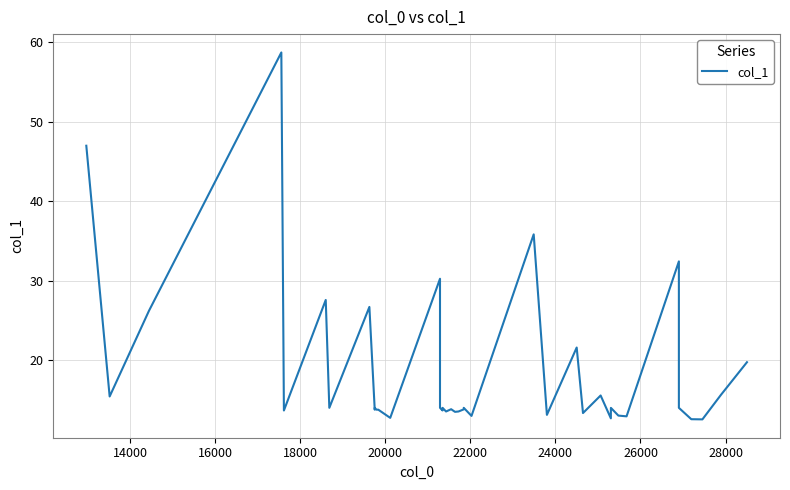

Reading left to right, list all the values displayed in this chart.

47.0	15.4	26.2	58.7	13.7	27.6	14.0	26.7	13.8	14.0	14.0	13.8	13.8	12.7	30.2	14.0	13.7	14.0	13.5	13.8	13.5	13.5	13.8	14.0	13.0	35.8	13.1	21.6	13.3	15.6	12.7	14.0	13.0	12.9	32.4	14.0	12.6	12.5	15.6	19.7